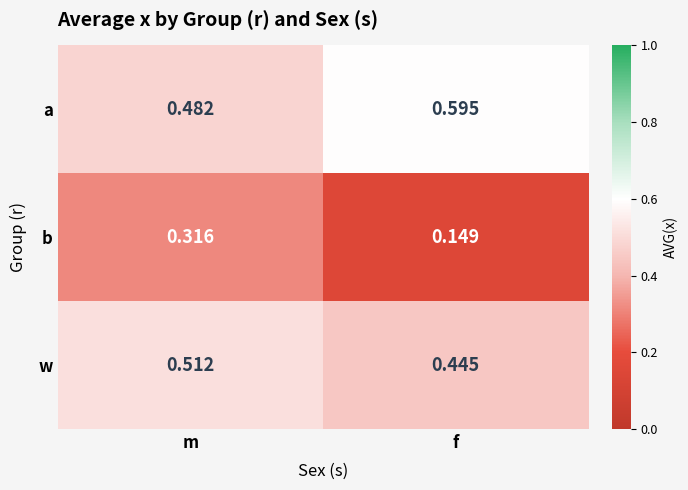

At which label does a reach its peak?

f